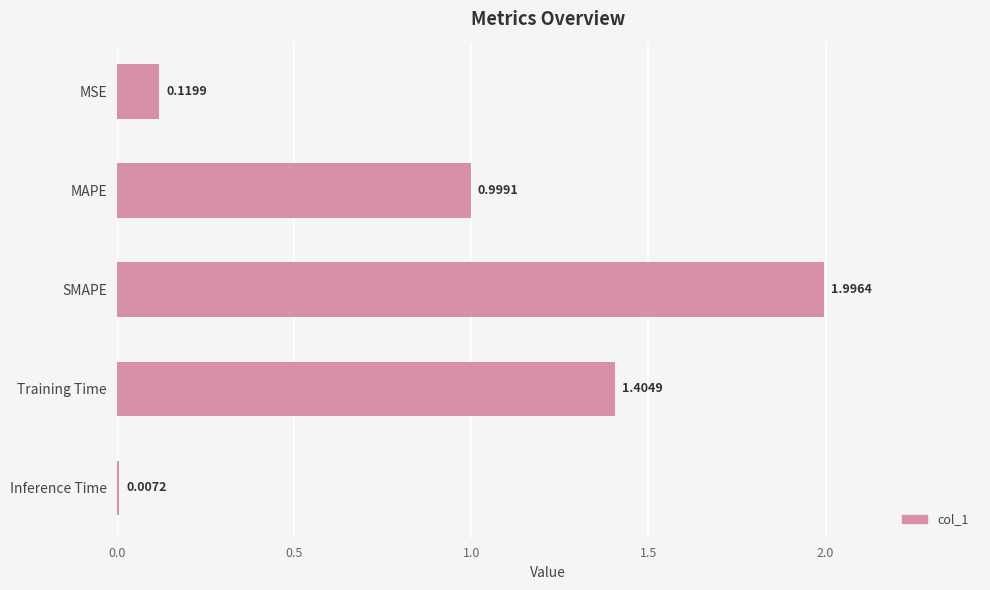

What is the sum of all values?

4.5